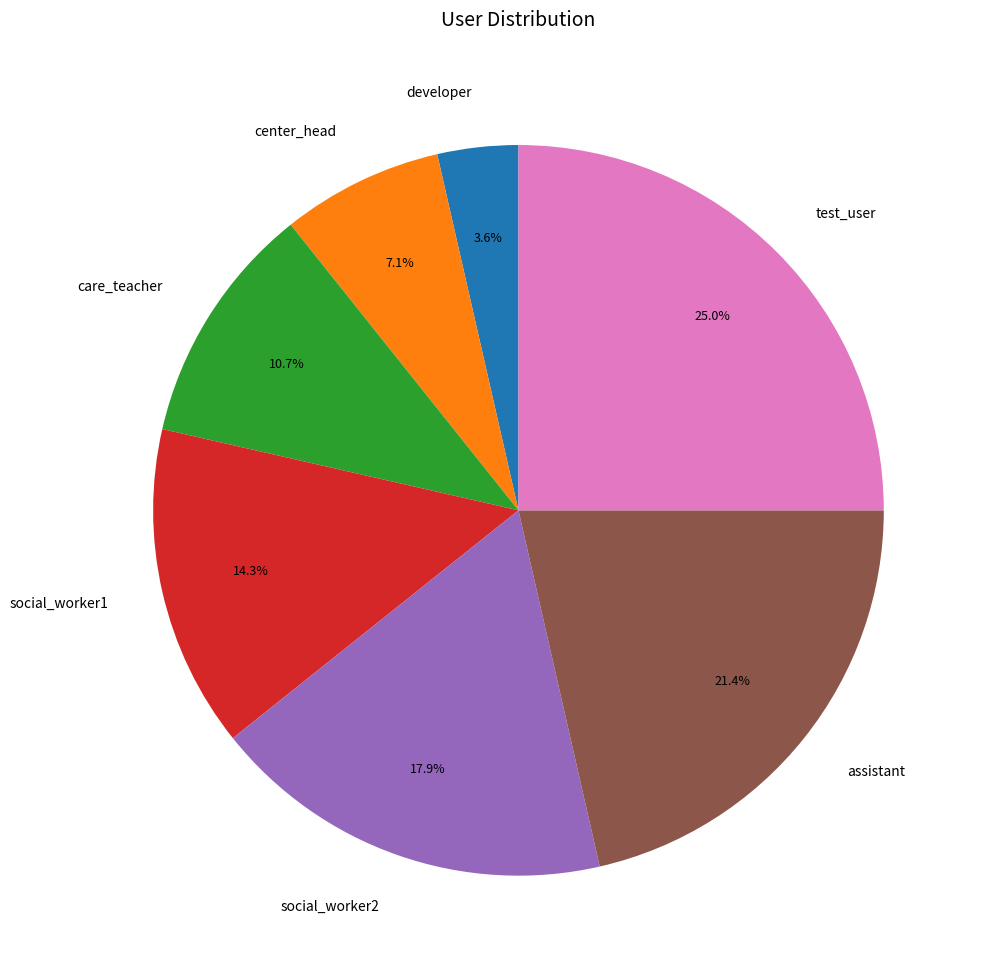

How much of the chart is everything except social_worker1?

85.7%